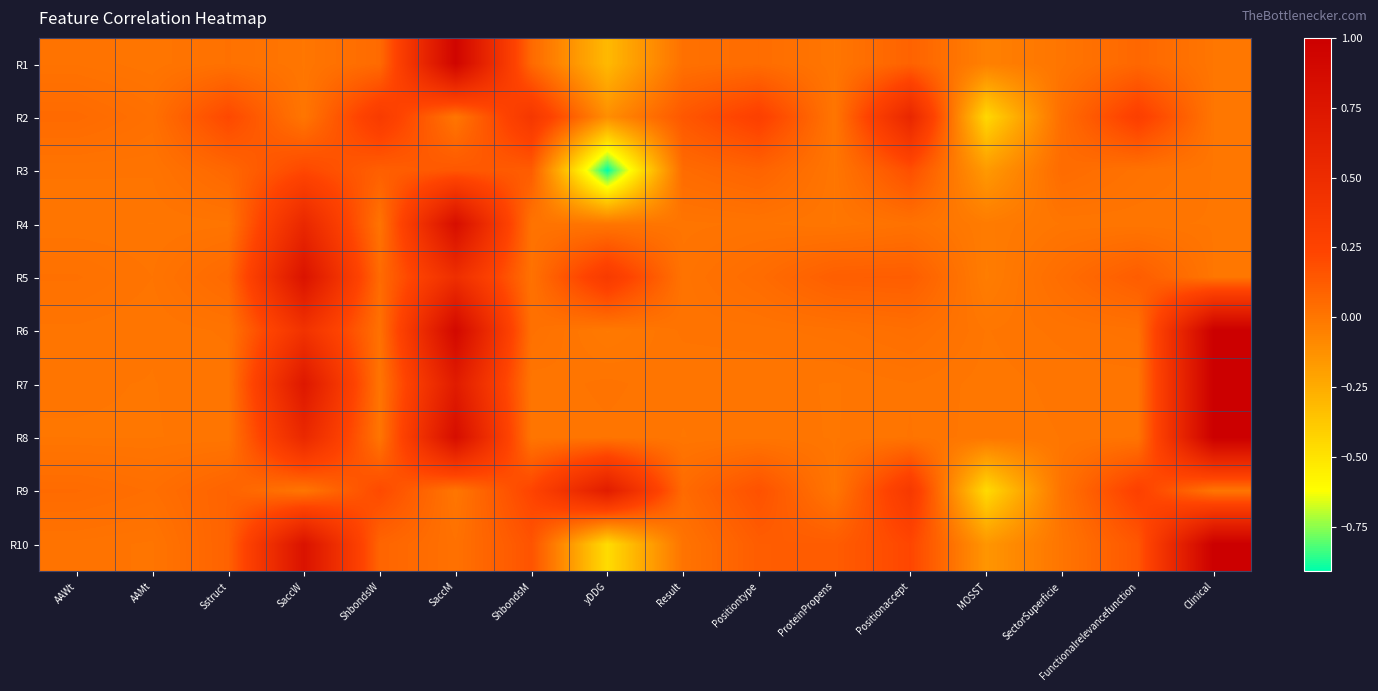

Reading right to left, transcribe all the data shown in this chart.

R1: Clinical=0.0	Functionalrelevancefunction=0.1	SectorSuperficie=0.0	MOSST=-0.0	Positionaccept=0.1	ProteinPropens=0.0	Positiontype=0.0	Result=0.0	yDDG=-0.3	ShbondsM=0.1	SaccM=0.9	ShbondsW=0.1	SaccW=0.0	Sstruct=0.0	AAMt=0.0	AAWt=0.0
R2: Clinical=0.0	Functionalrelevancefunction=0.3	SectorSuperficie=0.0	MOSST=-0.4	Positionaccept=0.6	ProteinPropens=0.0	Positiontype=0.3	Result=0.1	yDDG=-0.1	ShbondsM=0.4	SaccM=0.0	ShbondsW=0.3	SaccW=0.0	Sstruct=0.2	AAMt=0.0	AAWt=0.1
R3: Clinical=0.0	Functionalrelevancefunction=0.0	SectorSuperficie=0.1	MOSST=-0.2	Positionaccept=0.2	ProteinPropens=0.0	Positiontype=0.1	Result=0.1	yDDG=-0.9	ShbondsM=0.1	SaccM=0.1	ShbondsW=0.1	SaccW=0.2	Sstruct=0.1	AAMt=0.0	AAWt=0.0
R4: Clinical=0.0	Functionalrelevancefunction=0.0	SectorSuperficie=0.0	MOSST=-0.0	Positionaccept=0.0	ProteinPropens=0.0	Positiontype=0.0	Result=0.0	yDDG=0.0	ShbondsM=0.0	SaccM=0.8	ShbondsW=0.0	SaccW=0.5	Sstruct=0.0	AAMt=0.0	AAWt=0.0
R5: Clinical=0.0	Functionalrelevancefunction=0.1	SectorSuperficie=0.0	MOSST=-0.0	Positionaccept=0.1	ProteinPropens=0.1	Positiontype=0.0	Result=0.0	yDDG=0.3	ShbondsM=0.0	SaccM=0.5	ShbondsW=0.1	SaccW=0.8	Sstruct=0.1	AAMt=0.0	AAWt=0.0
R6: Clinical=1.0	Functionalrelevancefunction=0.0	SectorSuperficie=0.0	MOSST=0.0	Positionaccept=0.0	ProteinPropens=0.0	Positiontype=0.0	Result=0.0	yDDG=-0.0	ShbondsM=0.0	SaccM=0.9	ShbondsW=0.0	SaccW=0.4	Sstruct=0.0	AAMt=0.0	AAWt=0.0
R7: Clinical=1.0	Functionalrelevancefunction=0.0	SectorSuperficie=0.0	MOSST=-0.0	Positionaccept=0.0	ProteinPropens=0.0	Positiontype=0.0	Result=0.0	yDDG=0.0	ShbondsM=0.0	SaccM=0.7	ShbondsW=0.0	SaccW=0.7	Sstruct=0.0	AAMt=0.0	AAWt=0.0
R8: Clinical=1.0	Functionalrelevancefunction=0.0	SectorSuperficie=0.0	MOSST=-0.0	Positionaccept=0.0	ProteinPropens=0.0	Positiontype=0.0	Result=0.0	yDDG=0.0	ShbondsM=0.0	SaccM=0.8	ShbondsW=0.0	SaccW=0.5	Sstruct=0.0	AAMt=0.0	AAWt=0.0
R9: Clinical=0.0	Functionalrelevancefunction=0.3	SectorSuperficie=0.0	MOSST=-0.5	Positionaccept=0.4	ProteinPropens=0.0	Positiontype=0.2	Result=0.1	yDDG=0.7	ShbondsM=0.2	SaccM=0.0	ShbondsW=0.2	SaccW=0.0	Sstruct=0.1	AAMt=0.0	AAWt=0.1
R10: Clinical=1.0	Functionalrelevancefunction=0.1	SectorSuperficie=0.0	MOSST=-0.1	Positionaccept=0.2	ProteinPropens=0.1	Positiontype=0.1	Result=0.0	yDDG=-0.5	ShbondsM=0.2	SaccM=0.0	ShbondsW=0.1	SaccW=0.8	Sstruct=0.1	AAMt=0.0	AAWt=0.0